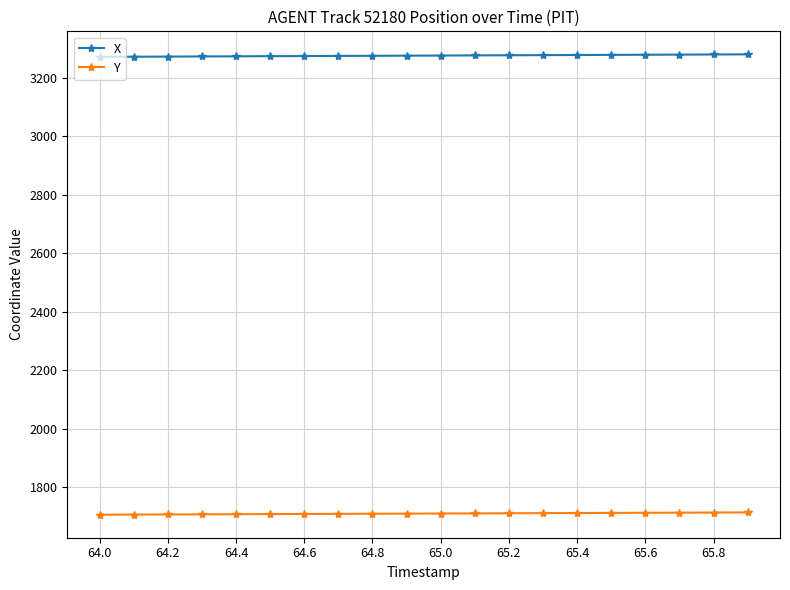

At how many categories does at least one series exceed 2898?

20